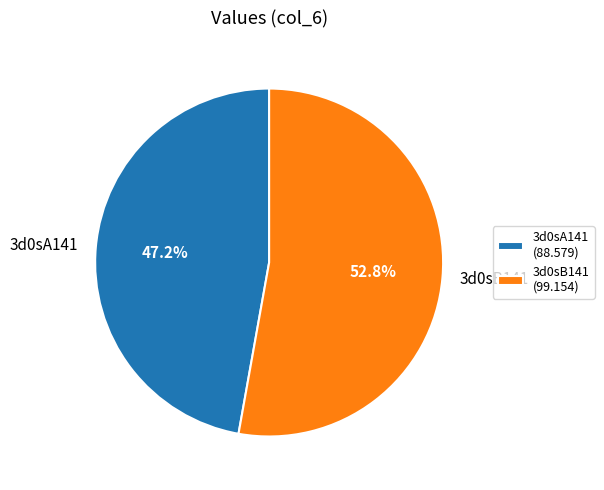

Count the number of slices in the pie.

2